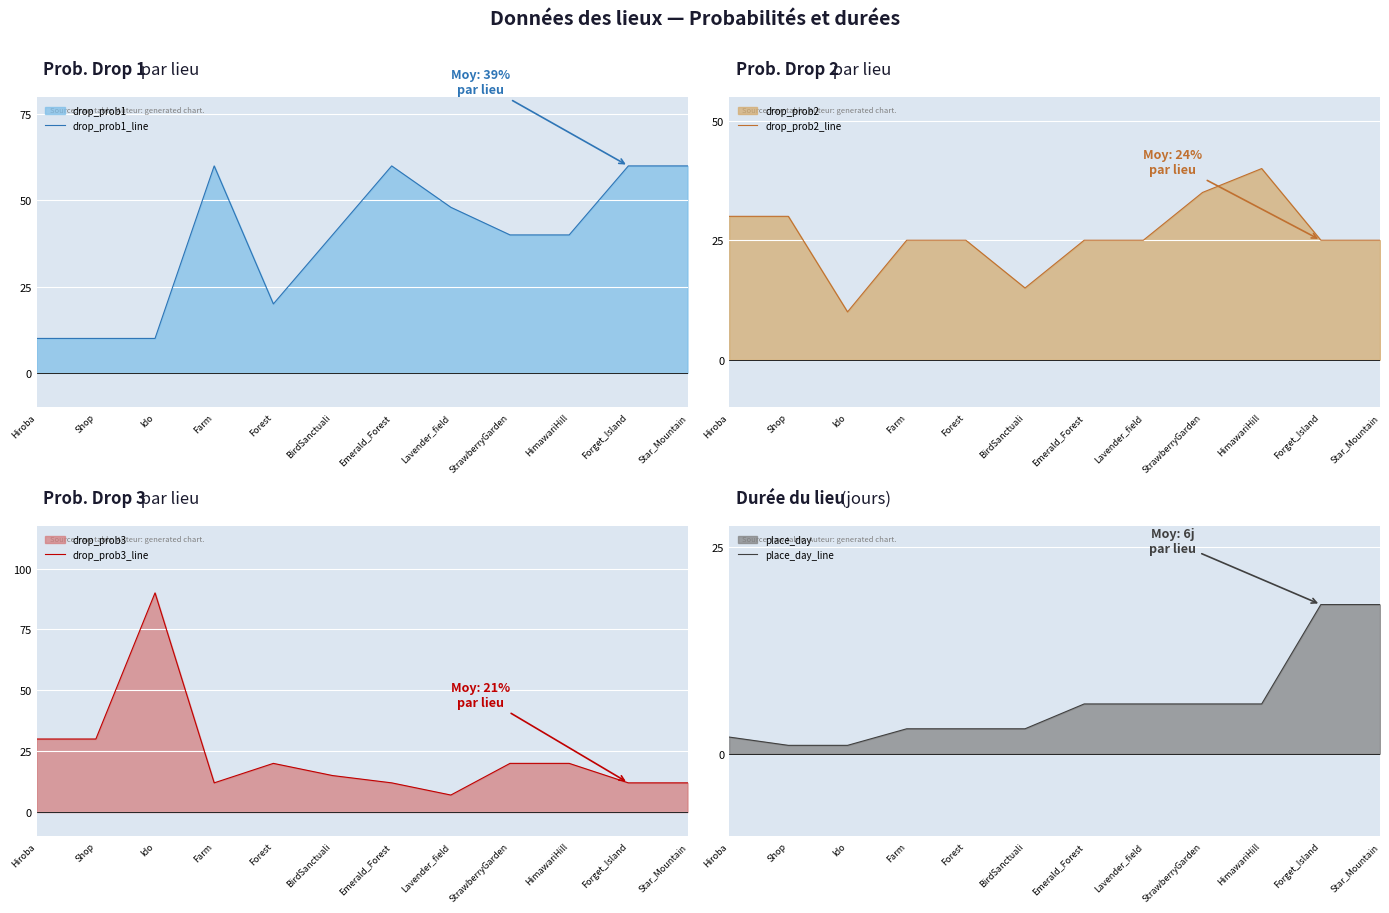

List the series in order of their peak value, lowest first.

place_day_line, drop_prob2_line, drop_prob1_line, drop_prob3_line